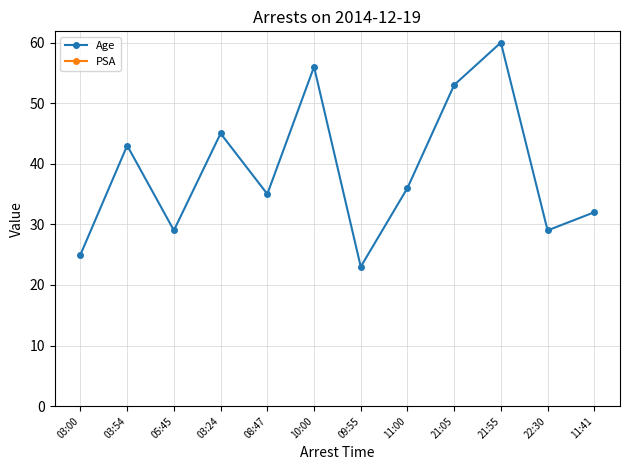

At which category does Age reach its first local peak?

03:54